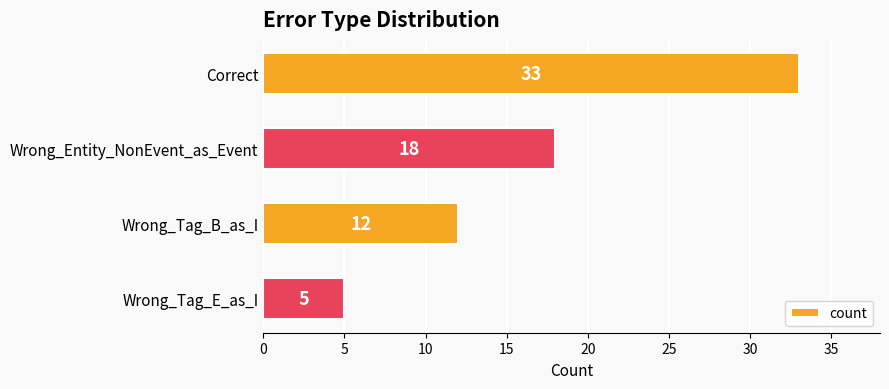

True or false: the data shows 33 at Correct.

True